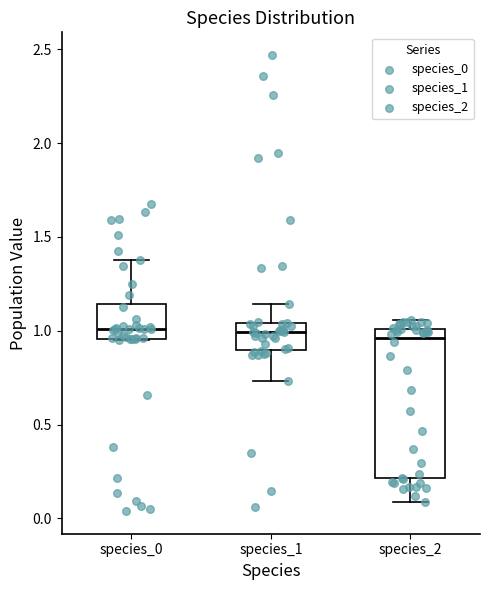

Where does the median line of the box for species_0 sit on the y-axis? The values are not printed on the chart, so give them approximately, as read against the axis.

1.00